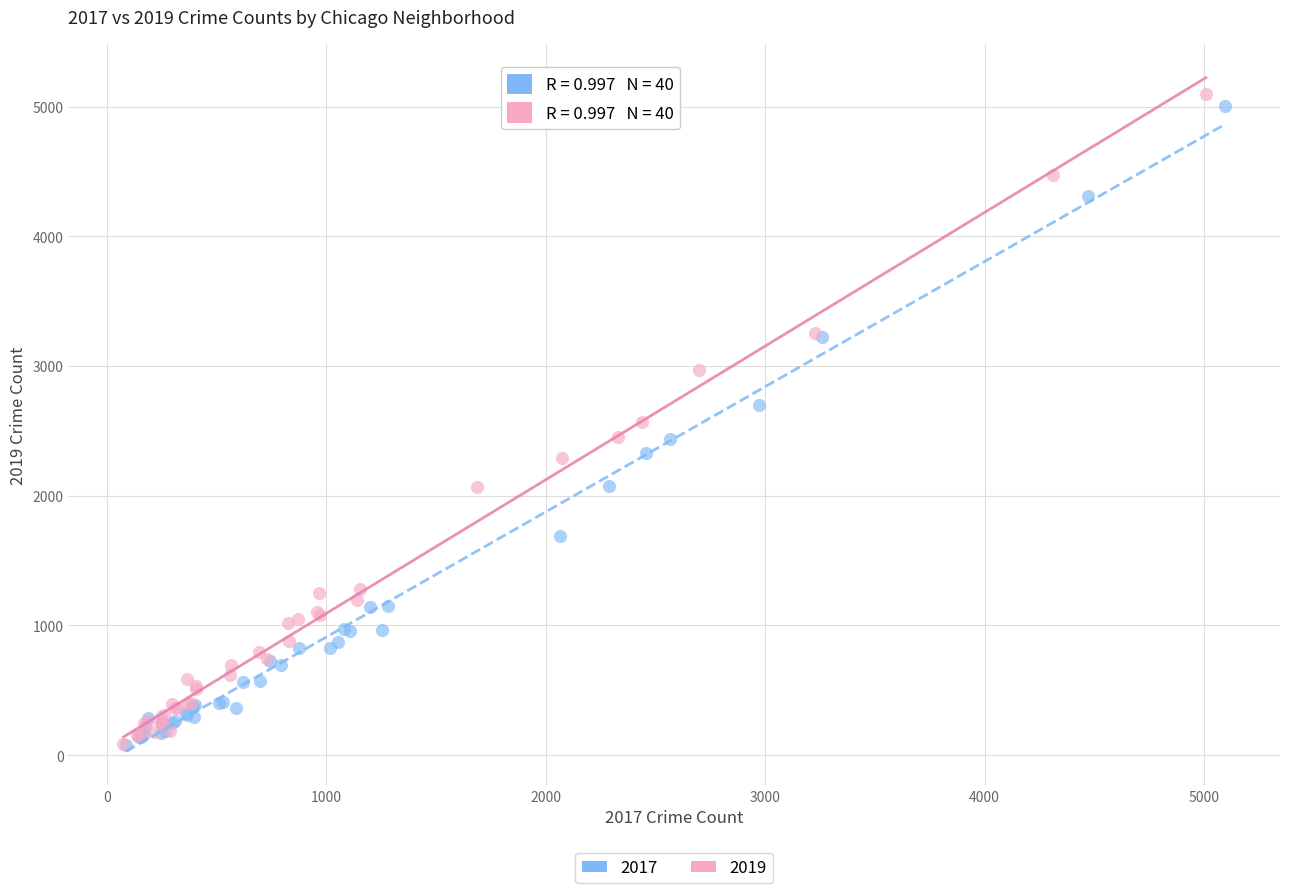

Which series has the widest spread of Y values?

2019